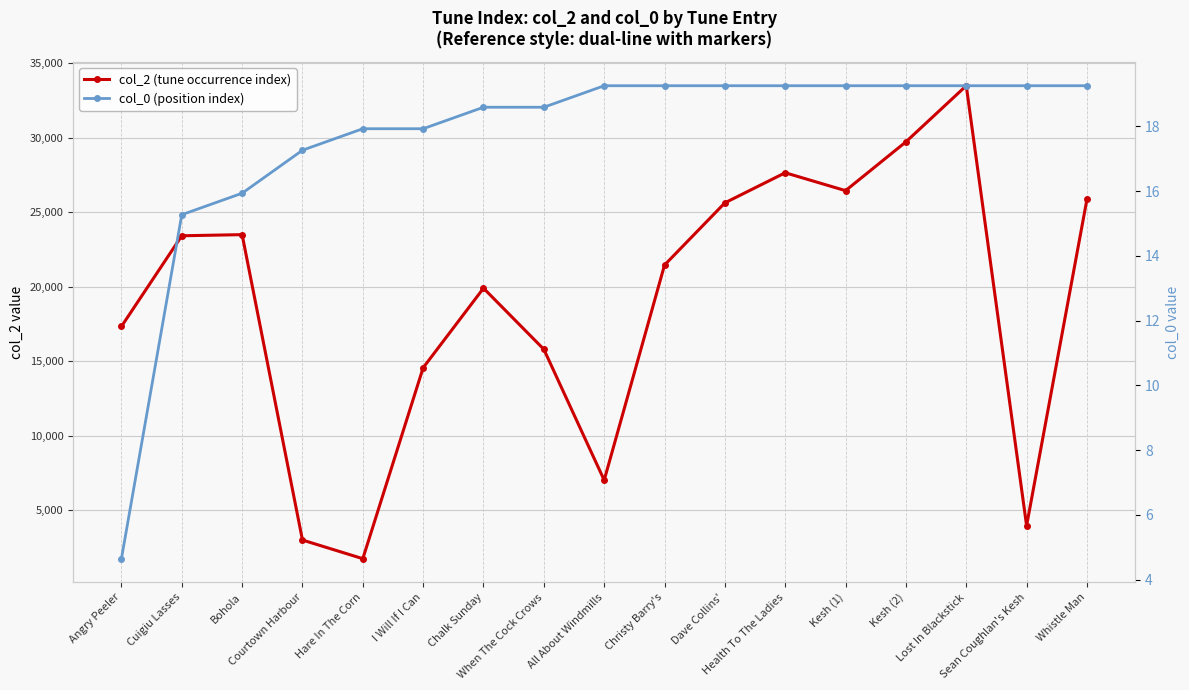

Reading left to right, list all the values displayed in this chart.

col_2 (tune occurrence index): Angry Peeler=17323.0	Cuigiu Lasses=23410.0	Bohola=23485.0	Courtown Harbour=2987.0	Hare In The Corn=1736.0	I Will If I Can=14553.0	Chalk Sunday=19891.0	When The Cock Crows=15789.0	All About Windmills=7006.0	Christy Barry's=21445.0	Dave Collins'=25619.0	Health To The Ladies=27639.0	Kesh (1)=26438.0	Kesh (2)=29713.0	Lost In Blackstick=33480.0	Sean Coughlan's Kesh=3950.0	Whistle Man=25856.0
col_0 (position index): Angry Peeler=4.6	Cuigiu Lasses=15.3	Bohola=15.9	Courtown Harbour=17.3	Hare In The Corn=17.9	I Will If I Can=17.9	Chalk Sunday=18.6	When The Cock Crows=18.6	All About Windmills=19.3	Christy Barry's=19.3	Dave Collins'=19.3	Health To The Ladies=19.3	Kesh (1)=19.3	Kesh (2)=19.3	Lost In Blackstick=19.3	Sean Coughlan's Kesh=19.3	Whistle Man=19.3